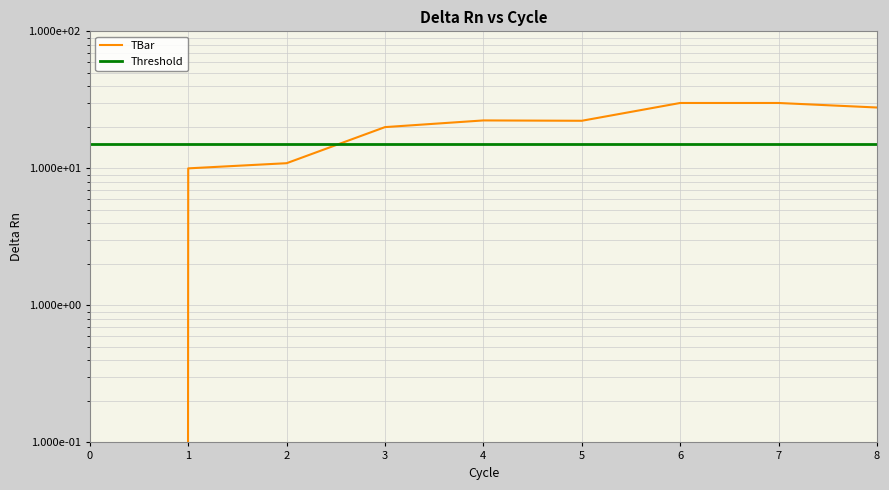

Is it true that the value at 4 is 22.4?

True